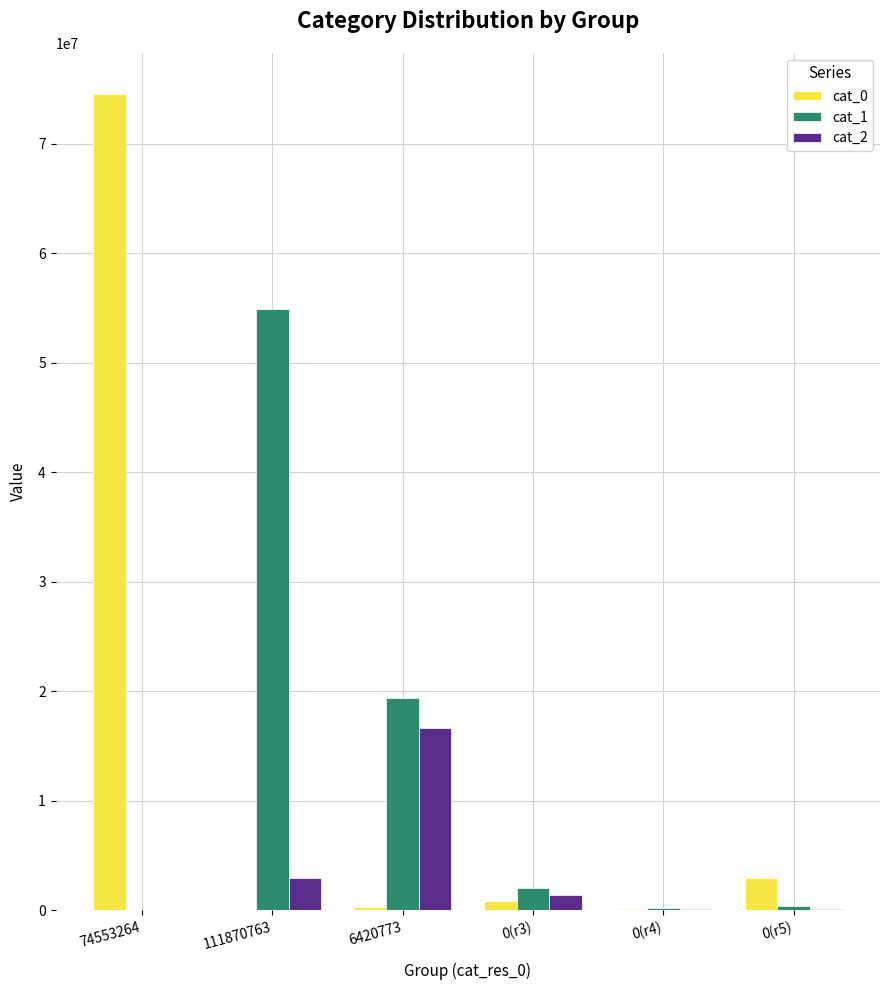

Which series has the widest spread of values?

cat_0